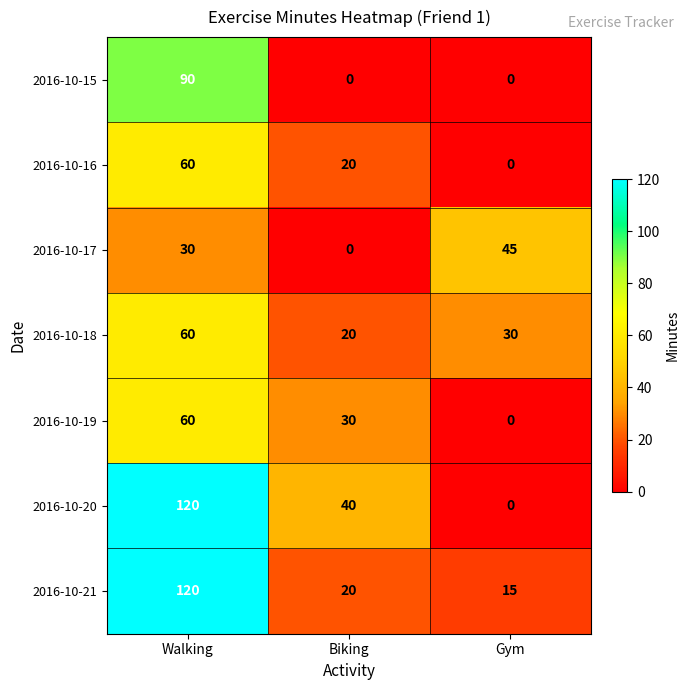

What is the difference between the maximum and minimum values in the 2016-10-17 series?

45